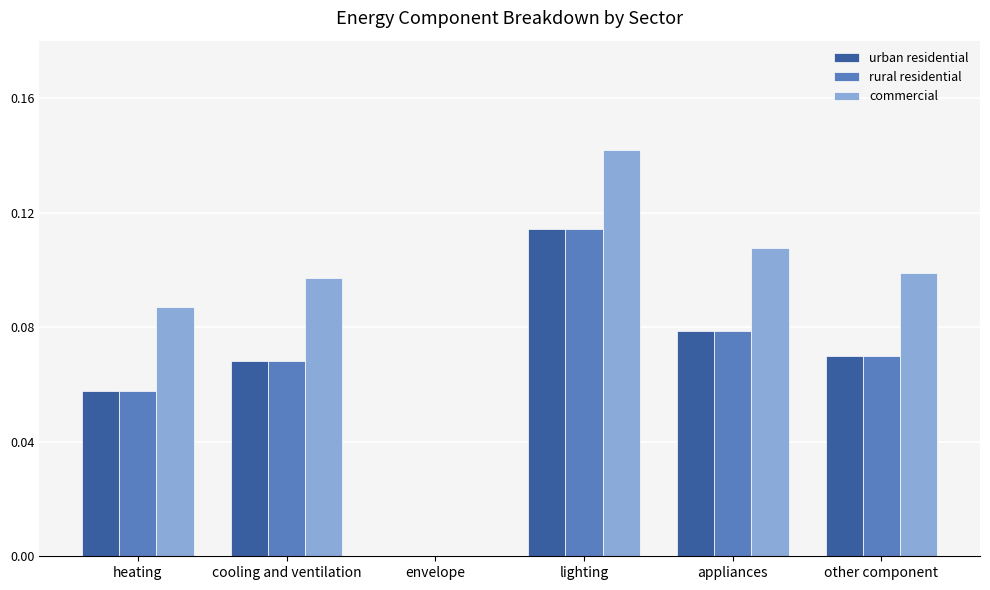

True or false: urban residential has a value of 0.1 at lighting.

True